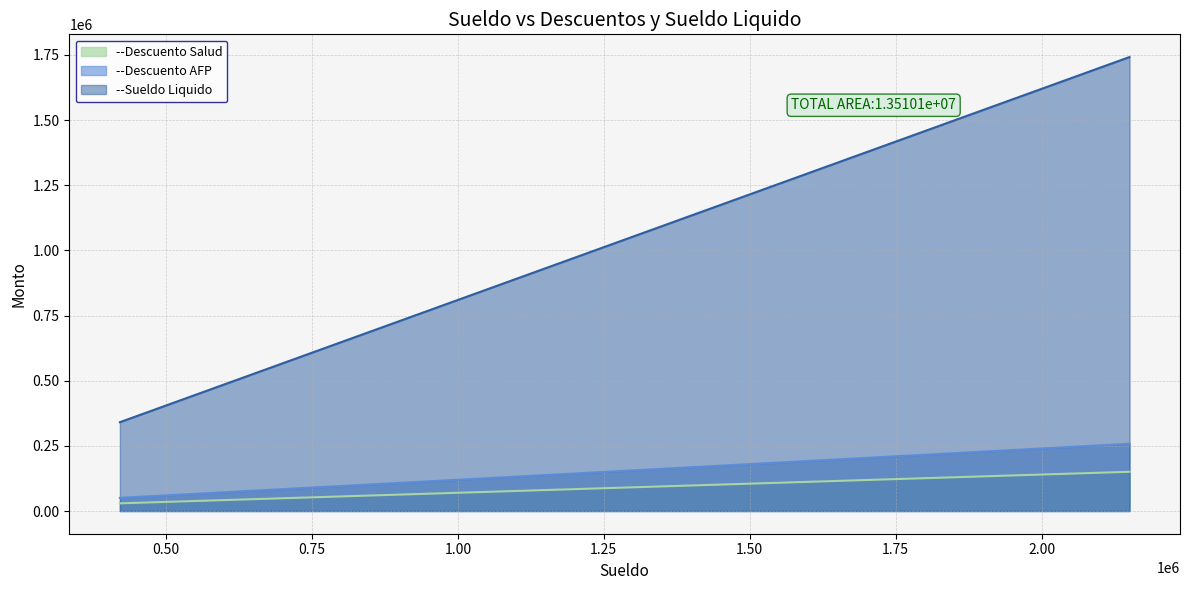

What is the maximum value for --Descuento AFP?

258093.6